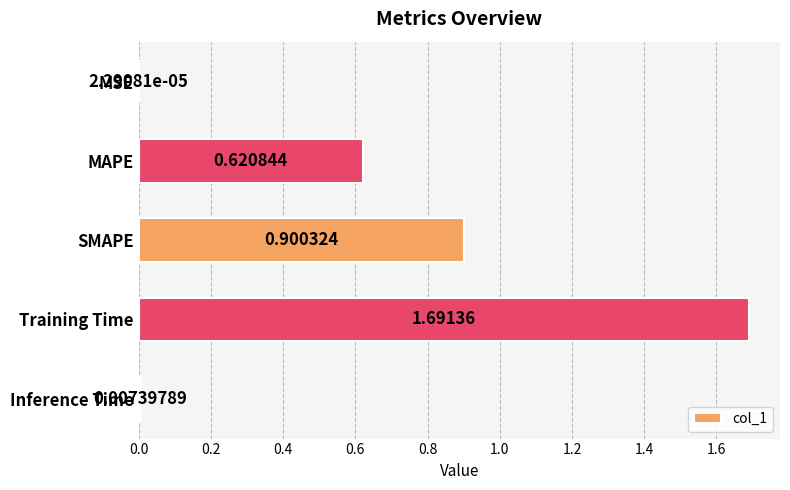

At which category does the chart reach its peak across all series?

Training Time